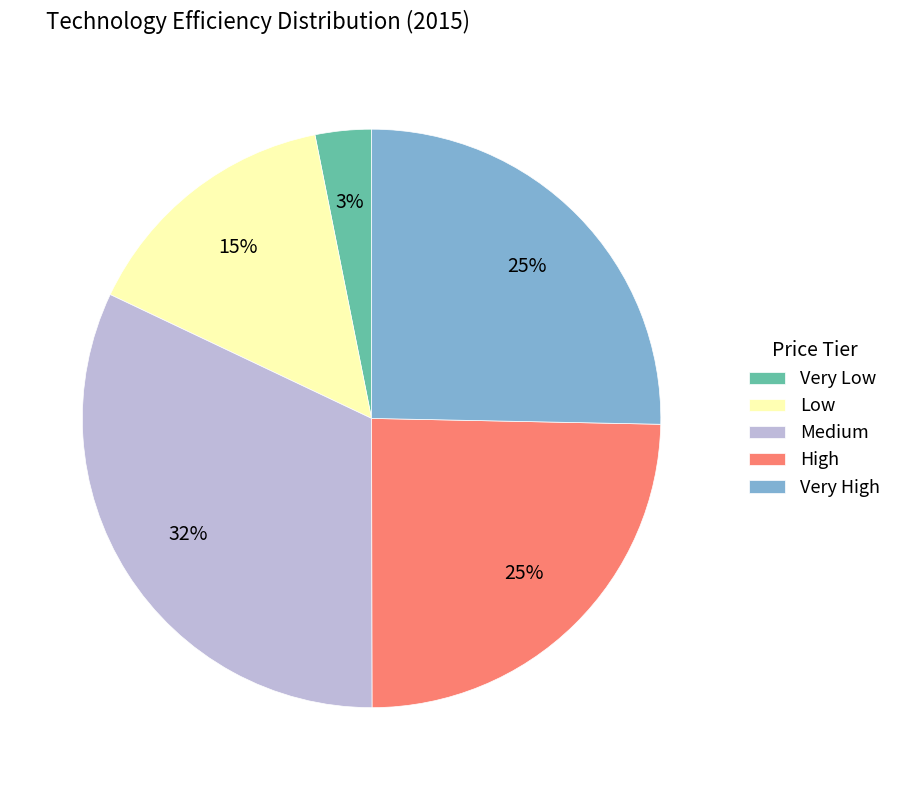

True or false: Low accounts for 15% of the total.

True